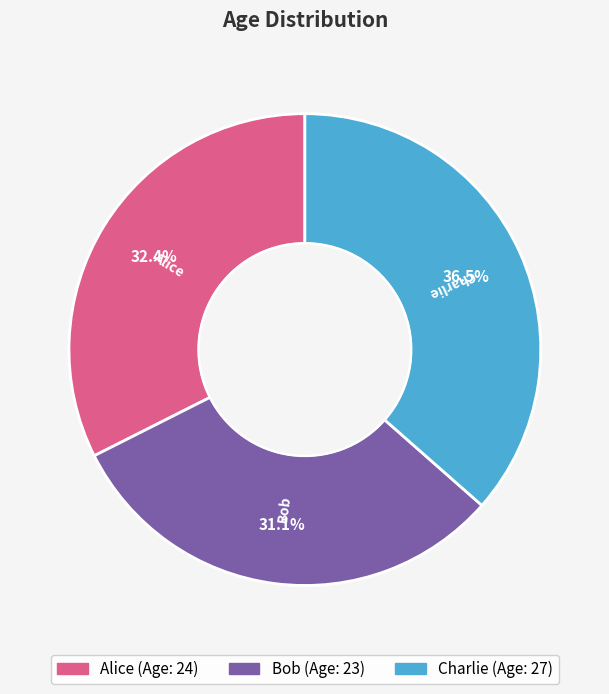

To the nearest percent, what is the difference between the largest and smallest slice percentages?

5%